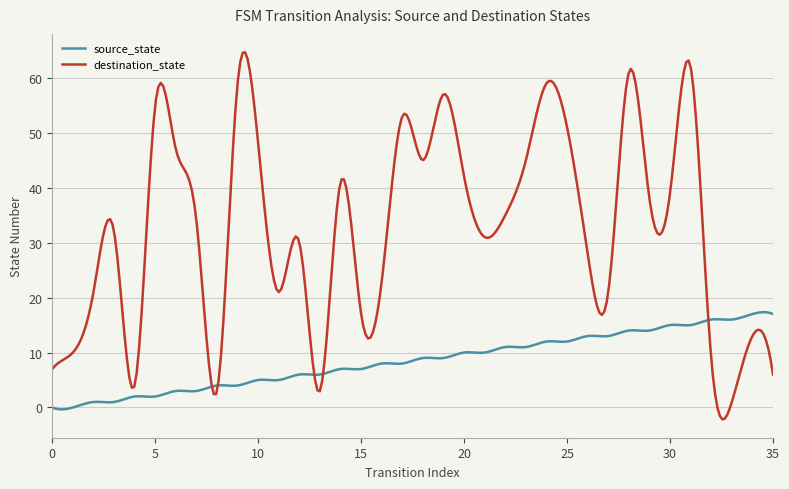

Does the chart have visible grid lines?

Yes